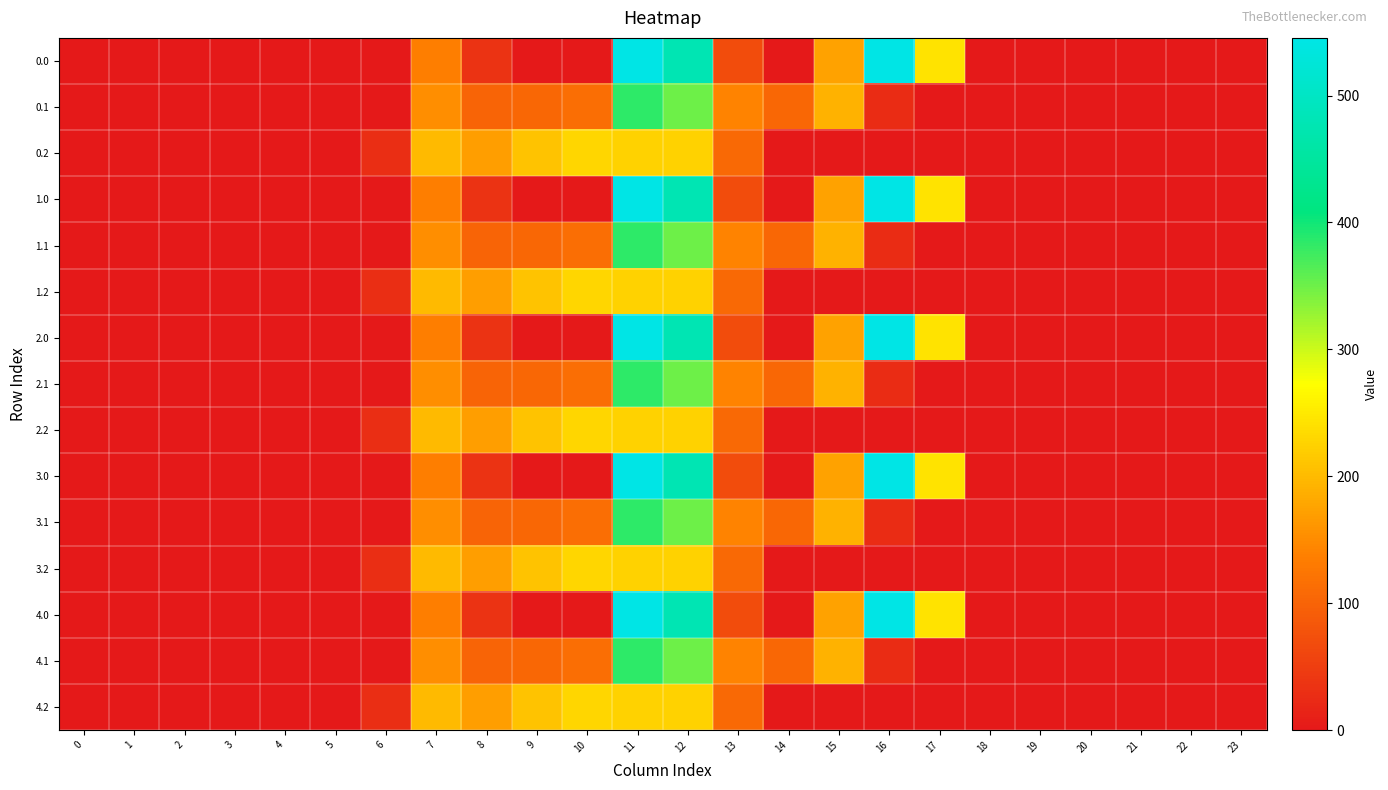

Rank the series by their maximum value, from highest to lowest.

0.0, 1.0, 2.0, 3.0, 4.0, 0.1, 1.1, 2.1, 3.1, 4.1, 0.2, 1.2, 2.2, 3.2, 4.2